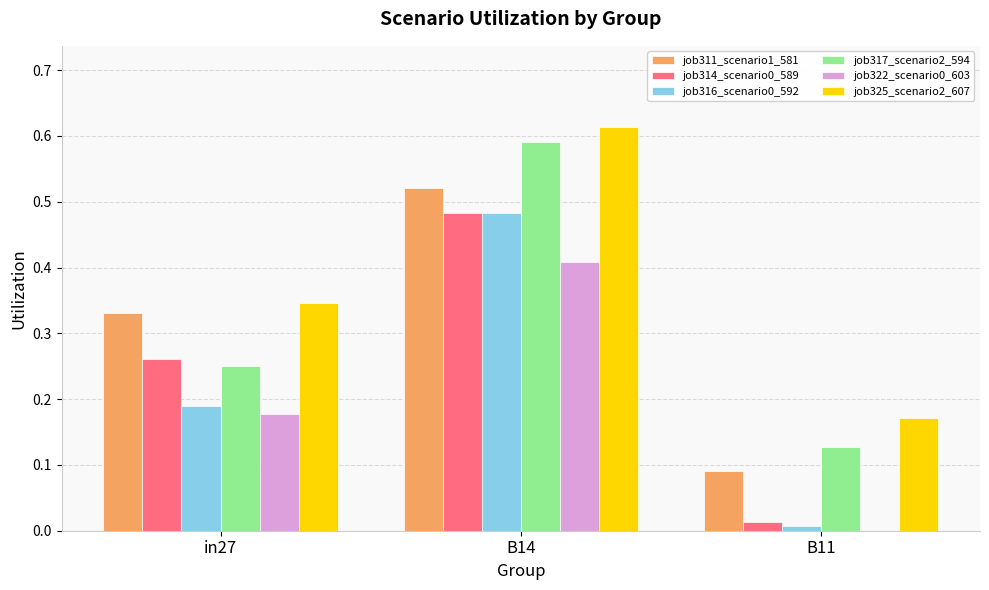

The job314_scenario0_589 series shows 0.2 at B14. True or false?

False